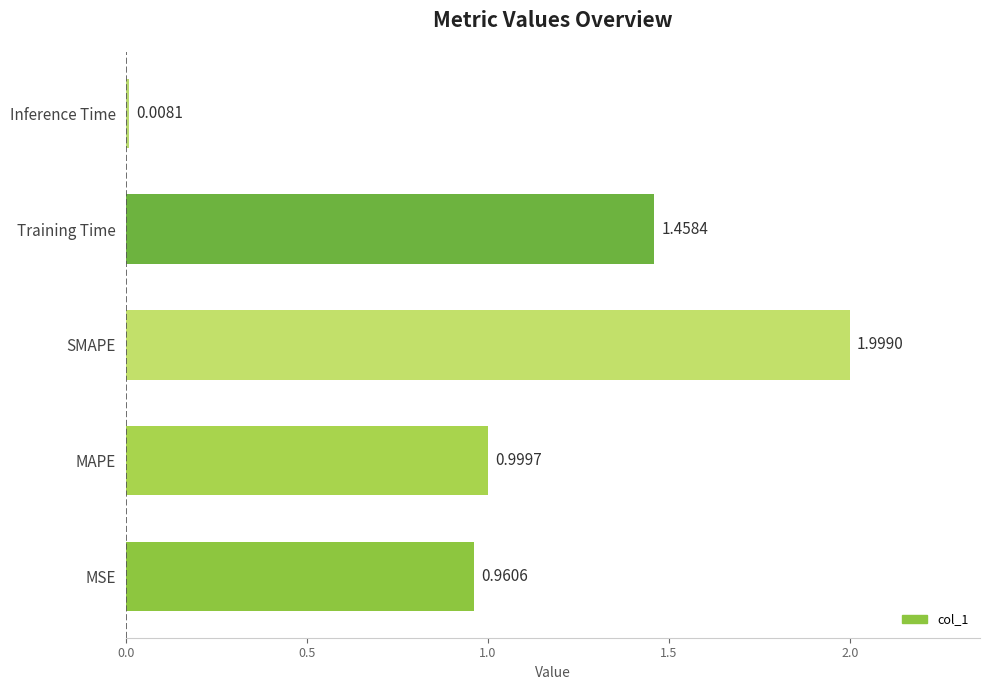

Which has a higher value, MAPE or MSE?

MAPE